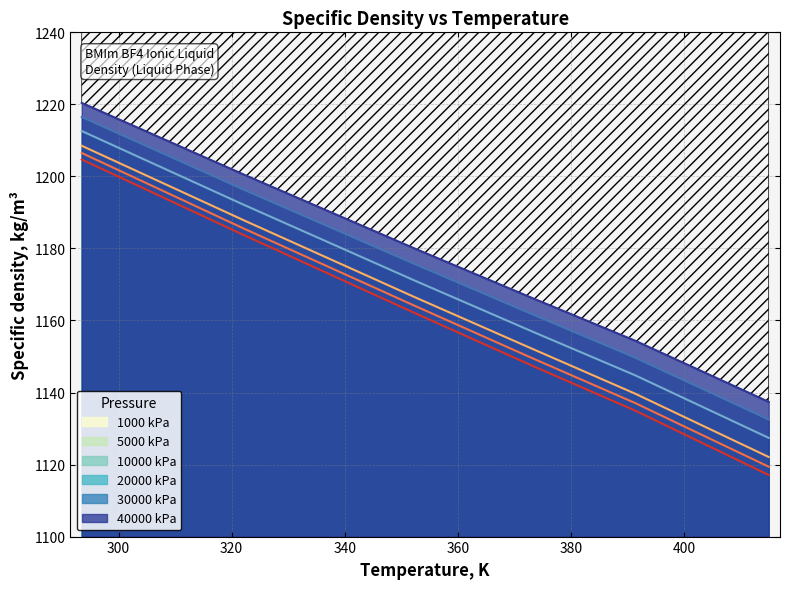

True or false: 40000 kPa has a value of 1137.4 at 414.92.

True